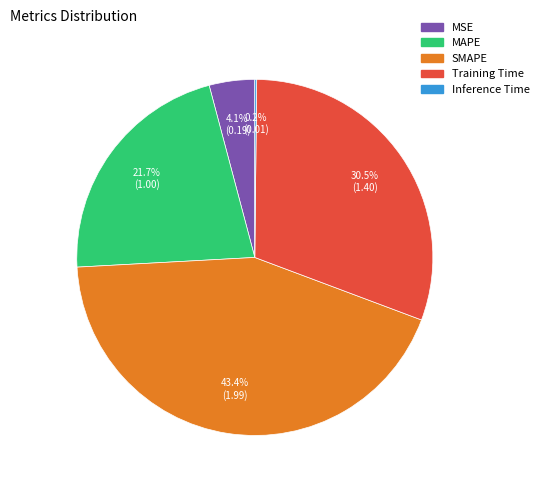

To the nearest percent, what is the difference between the largest and smallest slice percentages?

43%